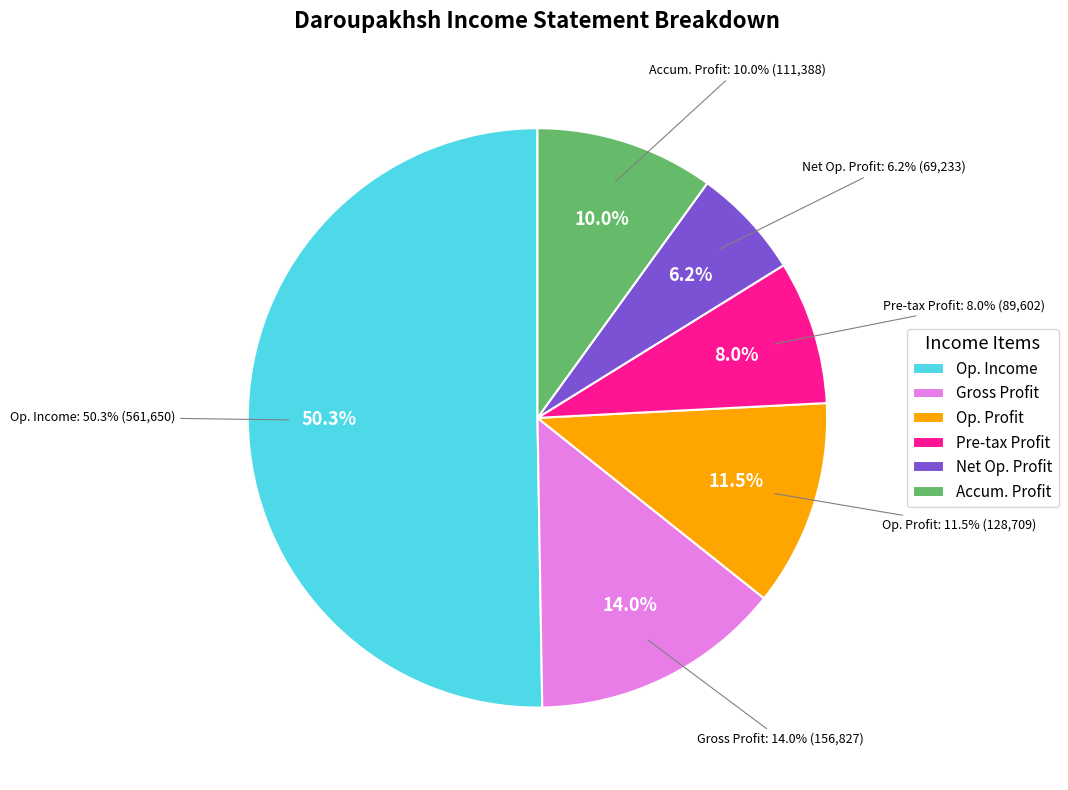

What percentage do profit_operations_in_progress_before_tax and accumulated_profit_end_of_period together represent?

18.0%